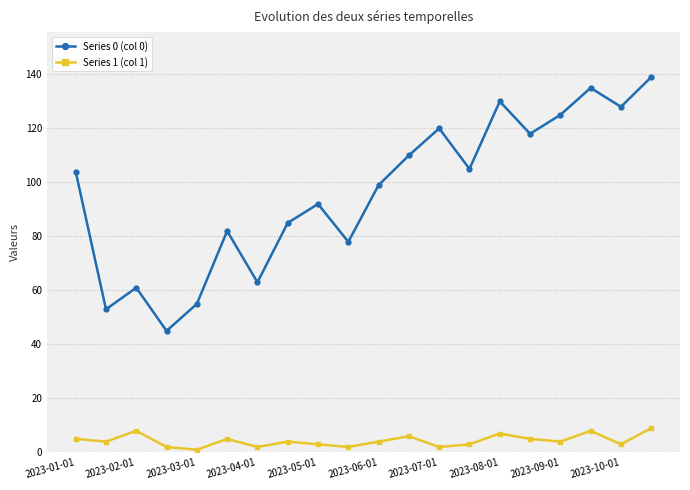

How many interior local peaks does the Series 0 (col 0) series have?

6